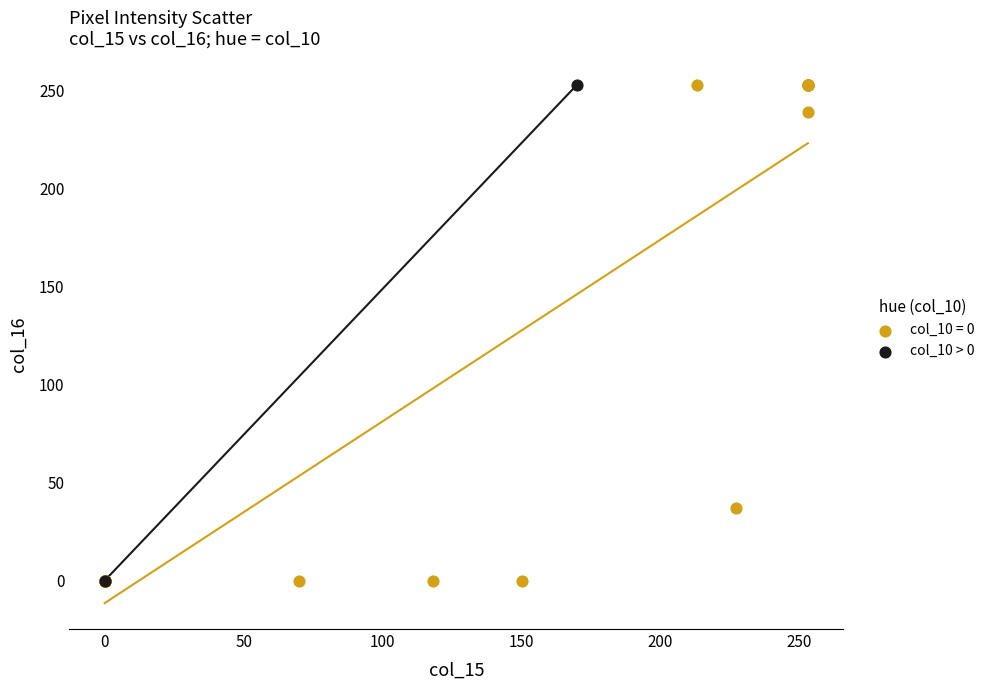

What are all the series names shown in the legend?

col_10 = 0, col_10 > 0